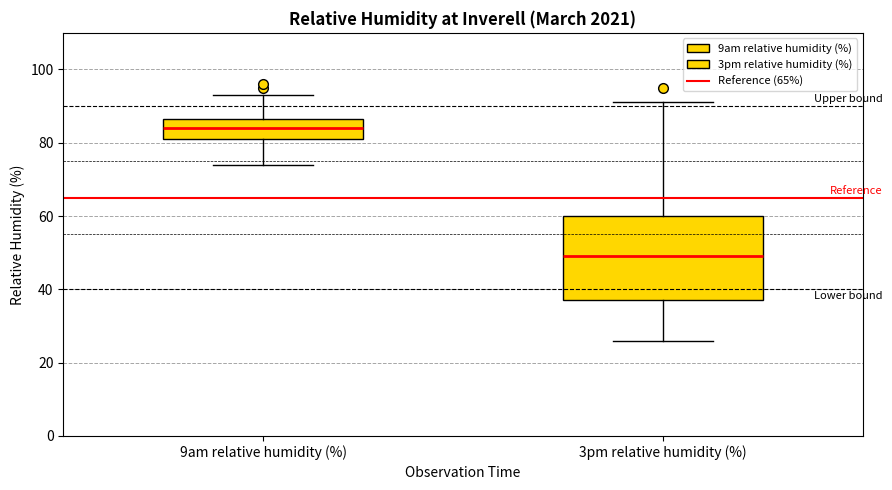

Reading left to right, read every box against the y-axis: the position of its median line, the range the box covers, and the ends of its whiskers. The values are not printed on the chart, so give them approximately, as read against the axis.

9am relative humidity (%): median 84, box 82 to 86, whiskers 74 to 94
3pm relative humidity (%): median 50, box 38 to 60, whiskers 26 to 92